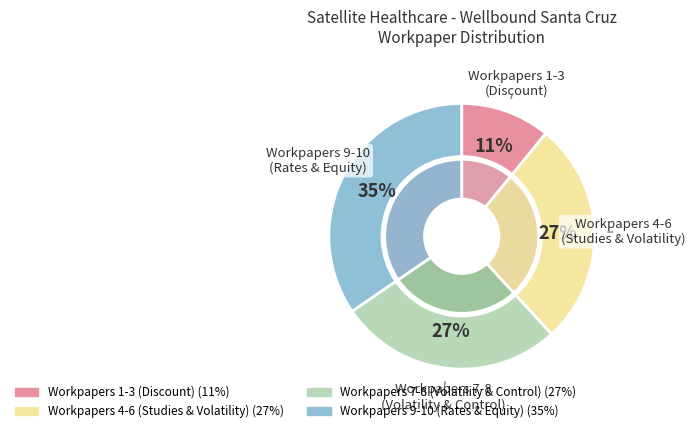

Between Workpaper 3 and Workpaper 9, which is larger?

Workpaper 9